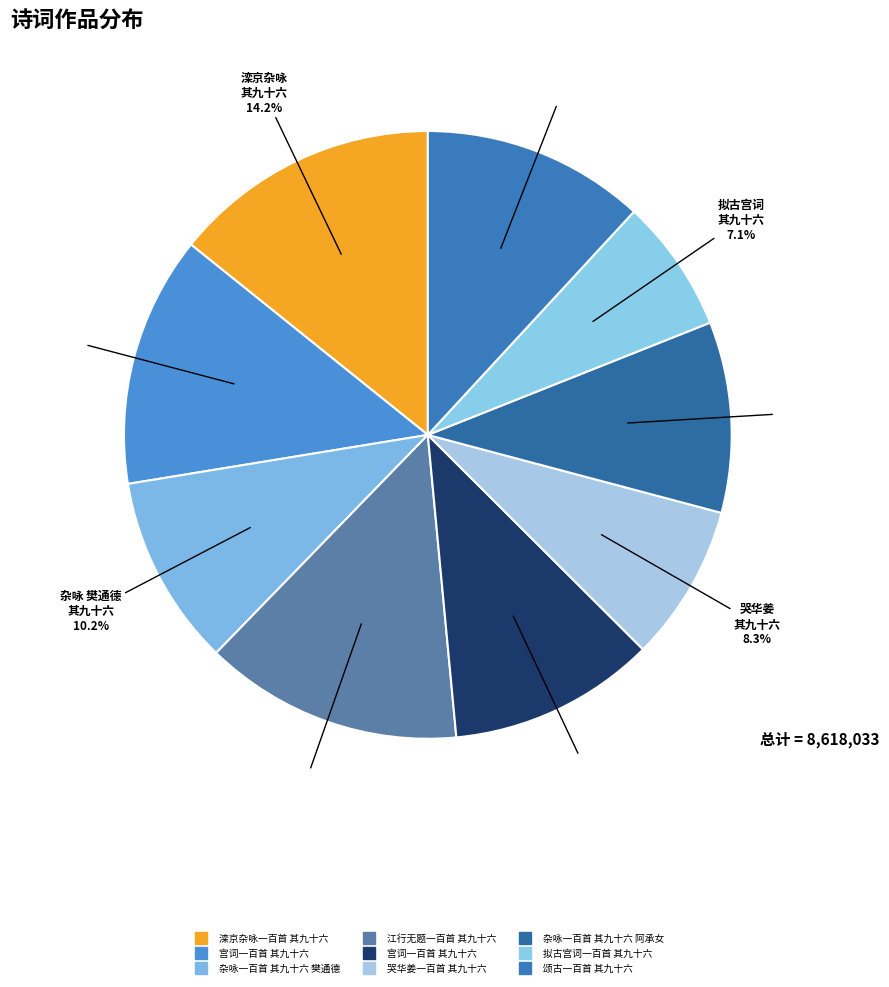

How many segments does this pie chart have?

9